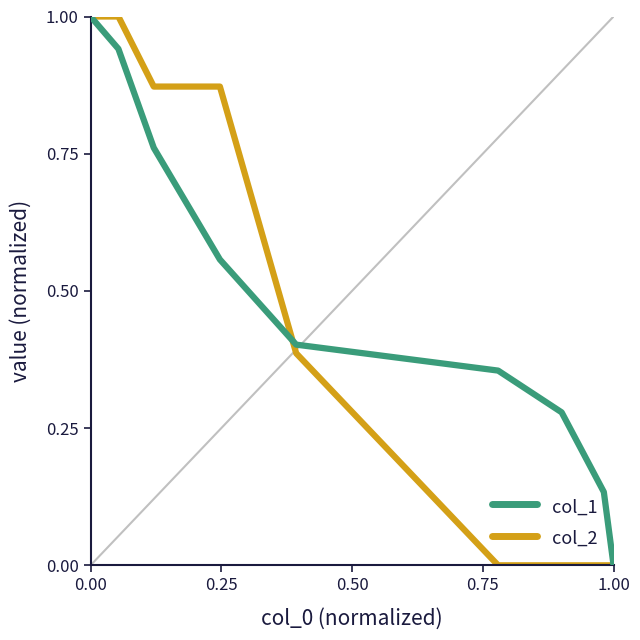

What is the maximum value shown in the chart?

1.0